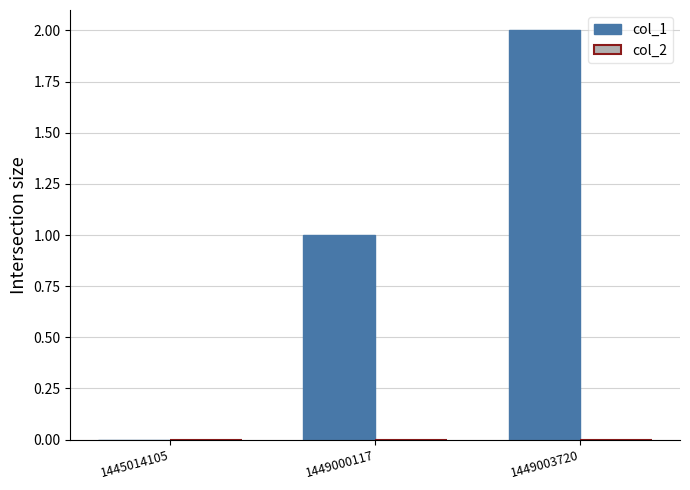

Which category has the highest value across all series?

1449003720